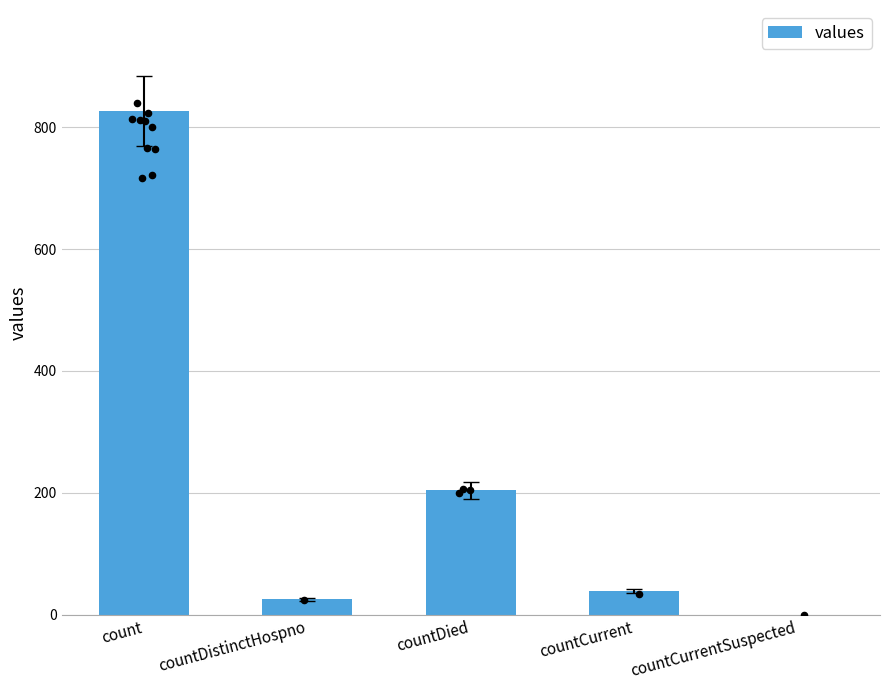

Between countCurrentSuspected and countDistinctHospno, which is larger?

countDistinctHospno